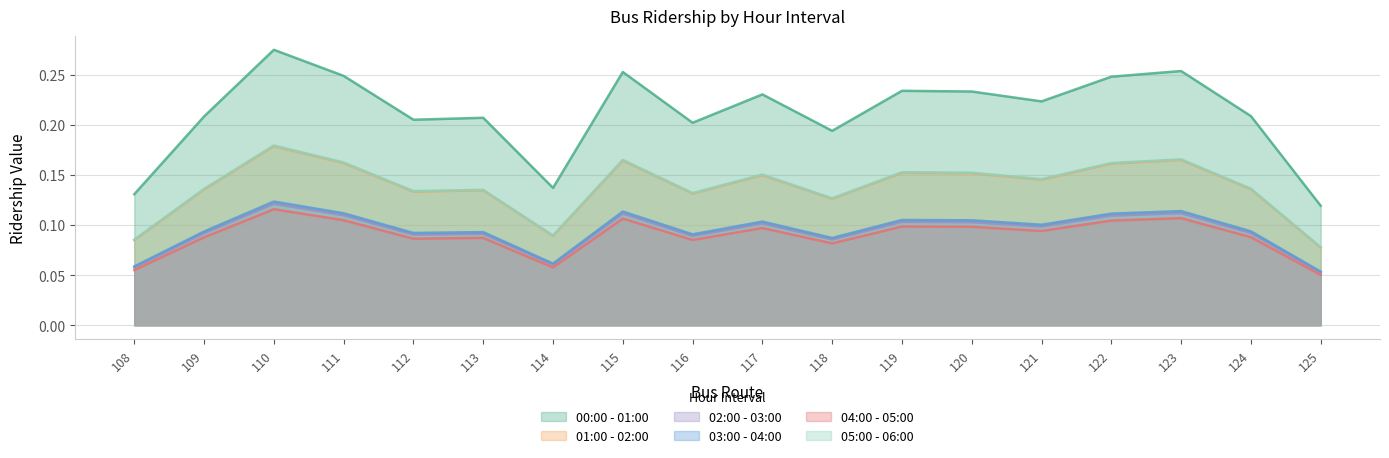

Which series has the largest total across all categories?

00:00 - 01:00